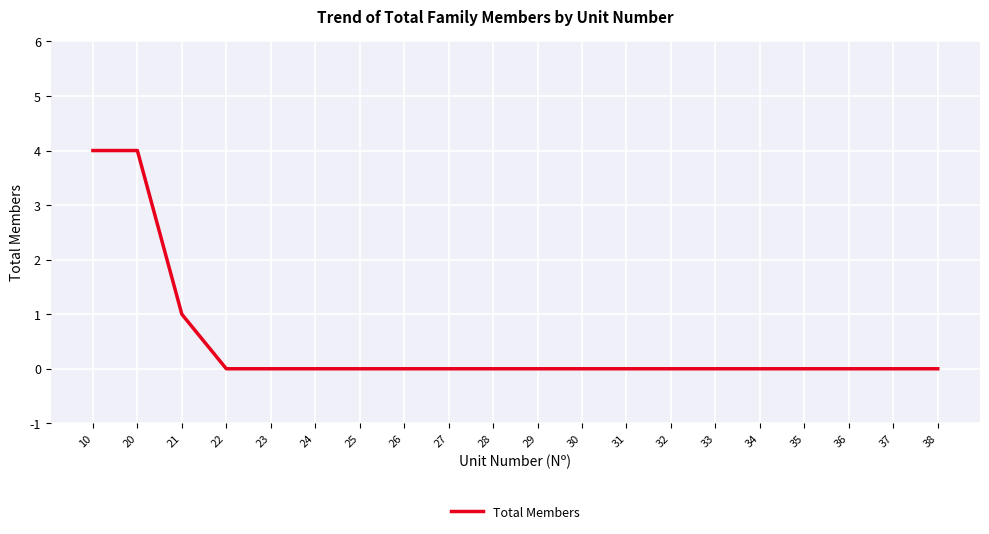

What is the greatest value displayed?

4